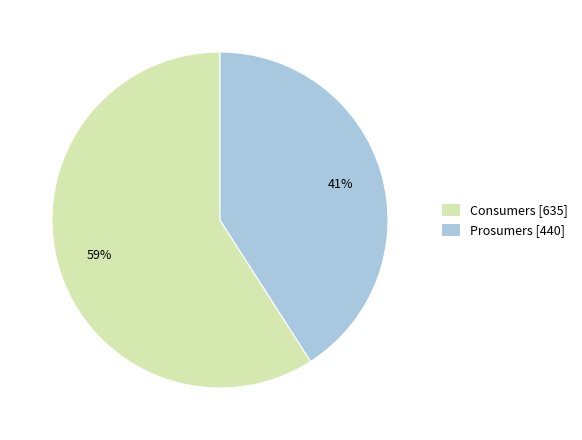

Approximately how many times larger is the value at Prosumers [440] compared to Consumers [635]?

0.7